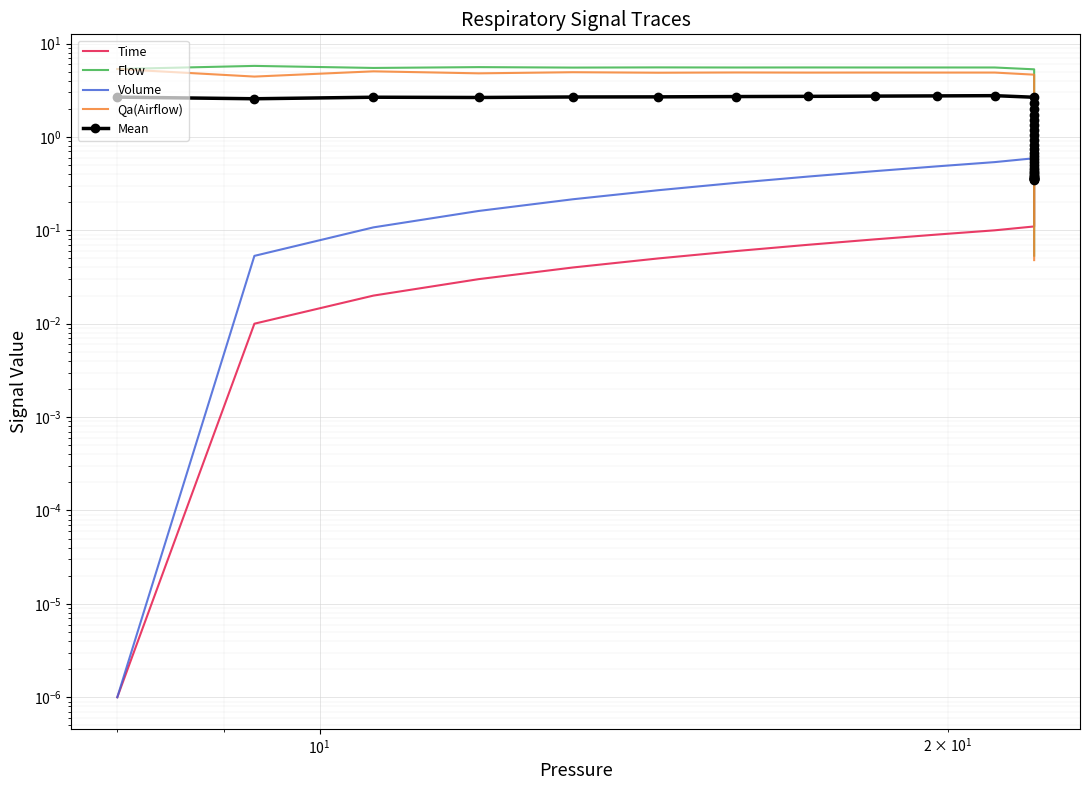

What are all the series names shown in the legend?

Time, Flow, Volume, Qa(Airflow), Mean